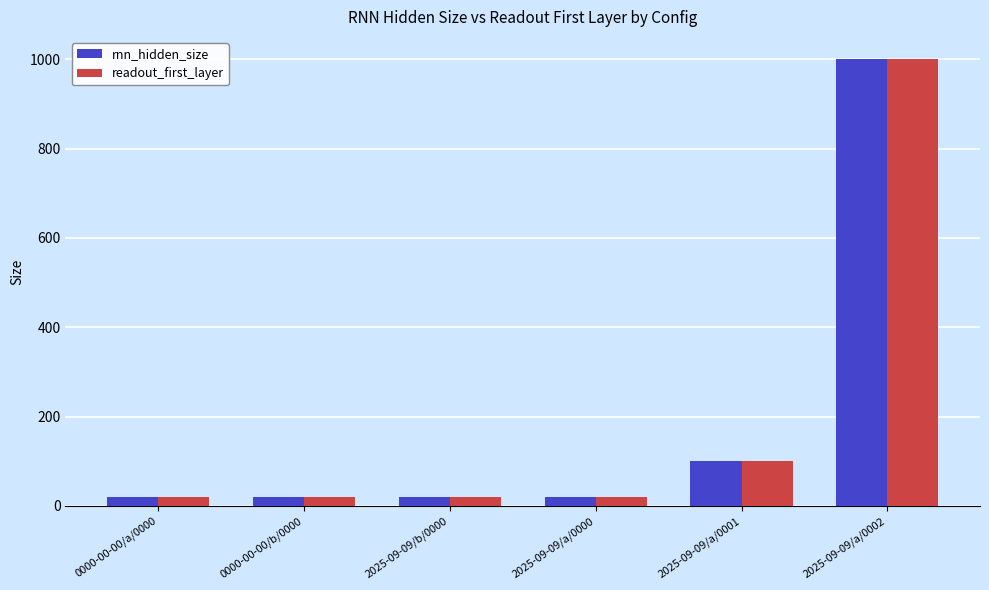

What is the total value across all series at 0000-00-00/b/0000?

40